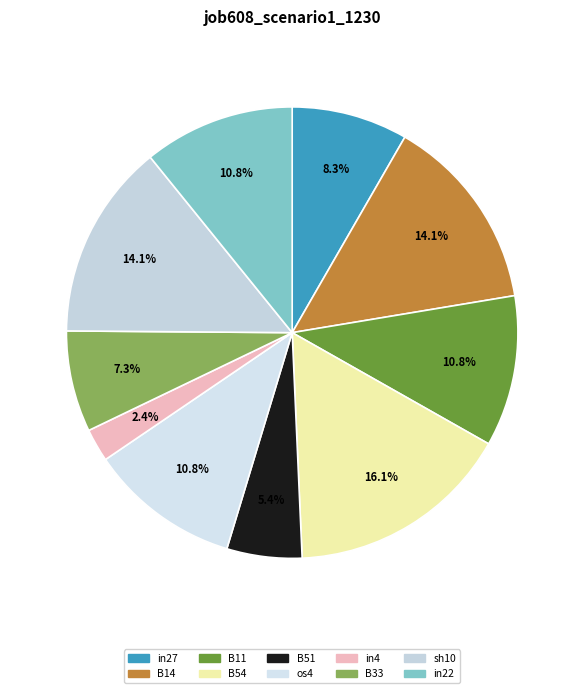

Count the number of slices in the pie.

10